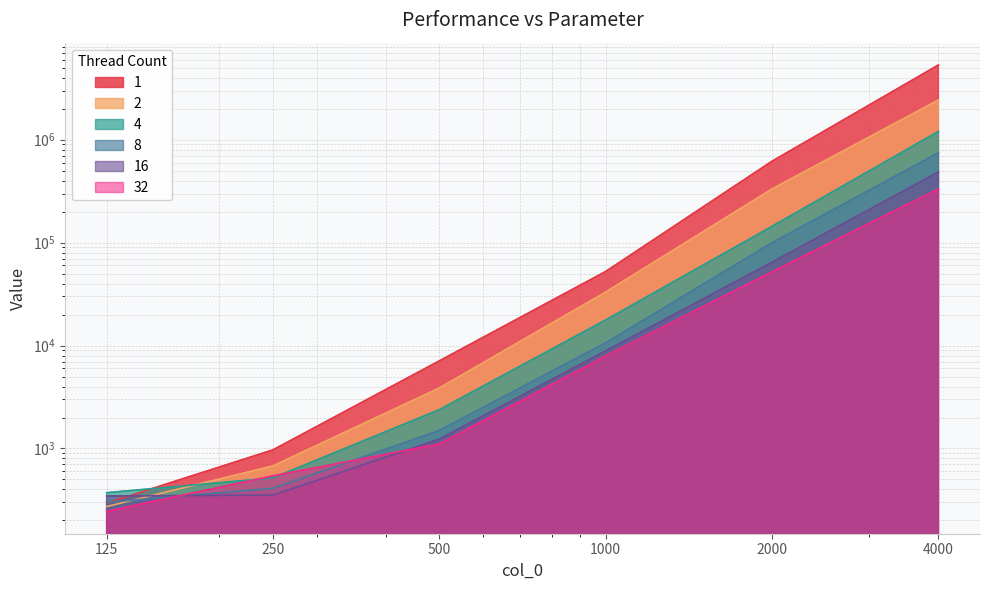

At which label is 16 closest to 243232?

2000